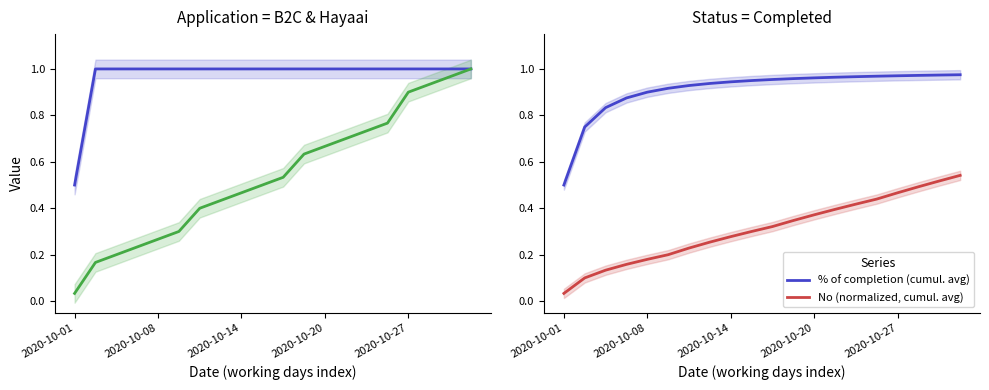

Does the chart have visible grid lines?

No